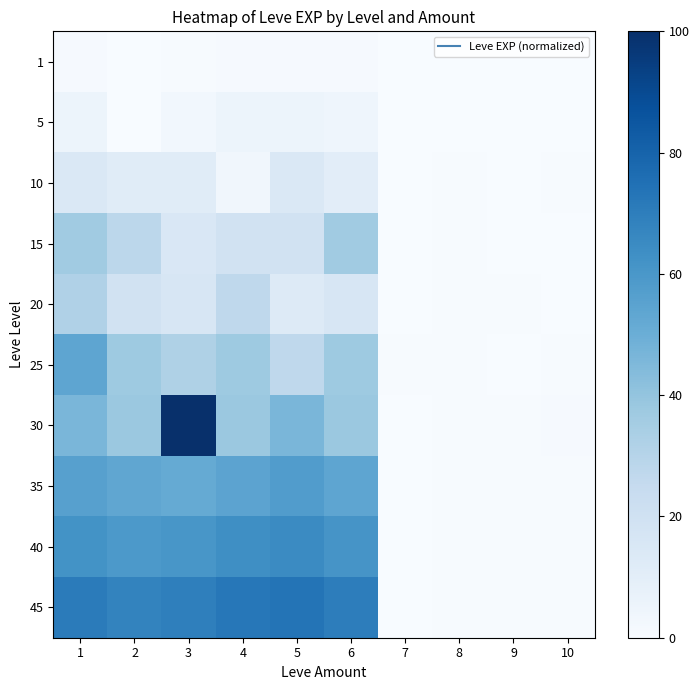

Reading left to right, list all the values displayed in this chart.

1: 1=0.9	2=0.0	3=0.7	4=1.1	5=0.9	6=0.9	7=0.2	8=0.2	9=0.2	10=0.2
5: 1=5.3	2=0.0	3=2.9	4=5.3	5=5.3	6=4.5	7=0.2	8=0.2	9=0.2	10=0.2
10: 1=14.7	2=11.6	3=11.6	4=3.3	5=14.7	6=10.2	7=0.2	8=0.4	9=0.4	10=0.4
15: 1=36.6	2=27.9	3=14.9	4=19.3	5=19.3	6=36.6	7=0.3	8=0.8	9=0.3	10=0.4
20: 1=31.9	2=19.1	3=15.8	4=27.0	5=13.3	6=15.8	7=0.3	8=0.4	9=0.4	10=0.2
25: 1=53.7	2=37.3	3=32.2	4=37.3	5=27.3	6=37.3	7=0.4	8=0.4	9=0.4	10=0.4
30: 1=46.3	2=38.2	3=100.0	4=38.2	5=46.3	6=38.2	7=0.2	8=0.7	9=0.5	10=0.8
35: 1=56.1	2=53.2	3=51.7	4=54.6	5=57.6	6=53.9	7=0.3	8=0.5	9=0.5	10=0.5
40: 1=62.0	2=59.1	3=60.5	4=63.5	5=65.0	6=61.3	7=0.3	8=0.6	9=0.5	10=0.5
45: 1=70.9	2=67.9	3=69.4	4=72.3	5=73.8	6=70.1	7=0.4	8=0.6	9=0.5	10=0.6